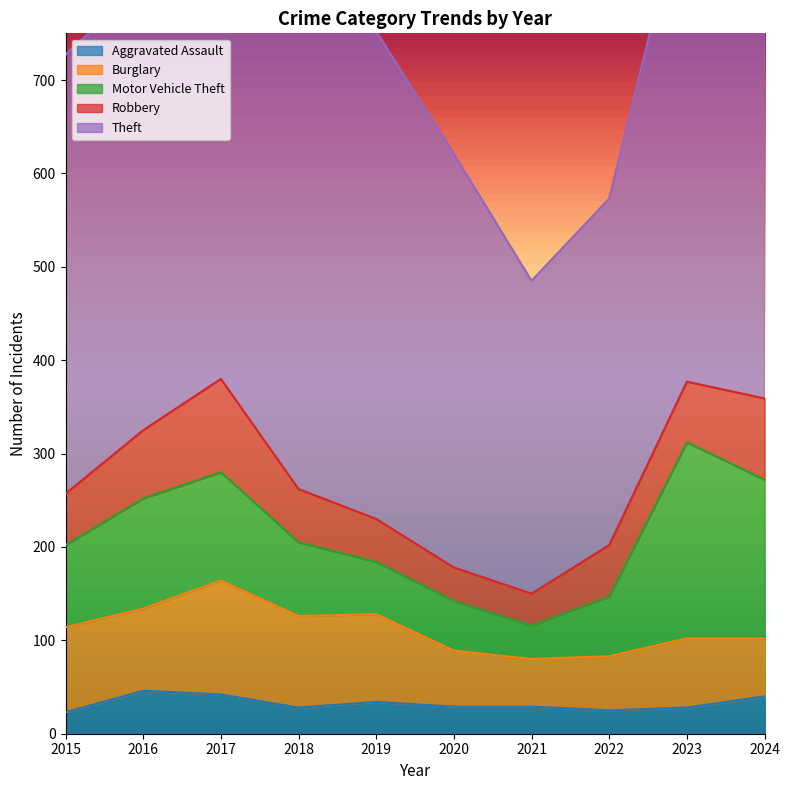

How many interior local peaks does the Motor Vehicle Theft series have?

2